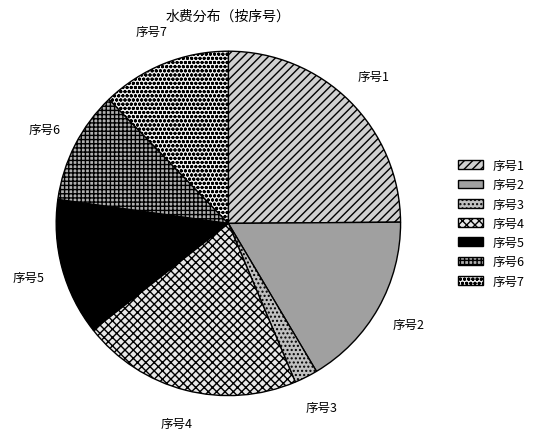

Which has a higher value, 序号2 or 序号1?

序号1